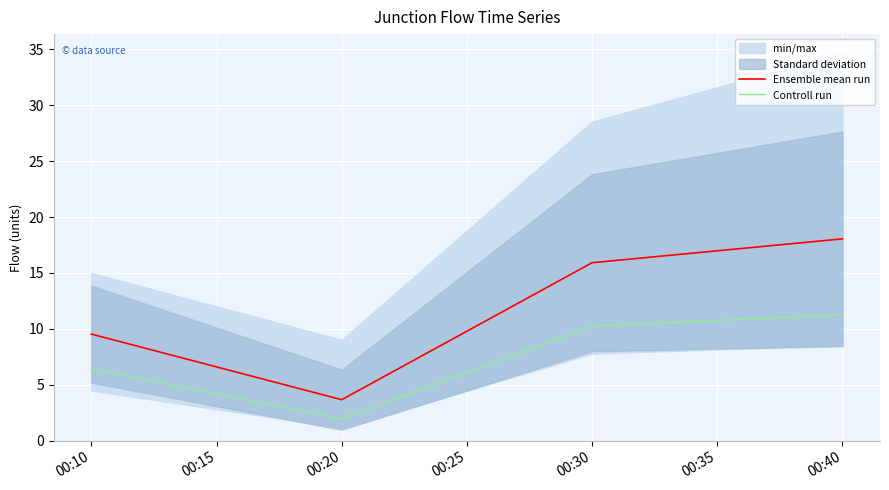

What is the value of the Controll run point at the 2nd from the left?

2.0